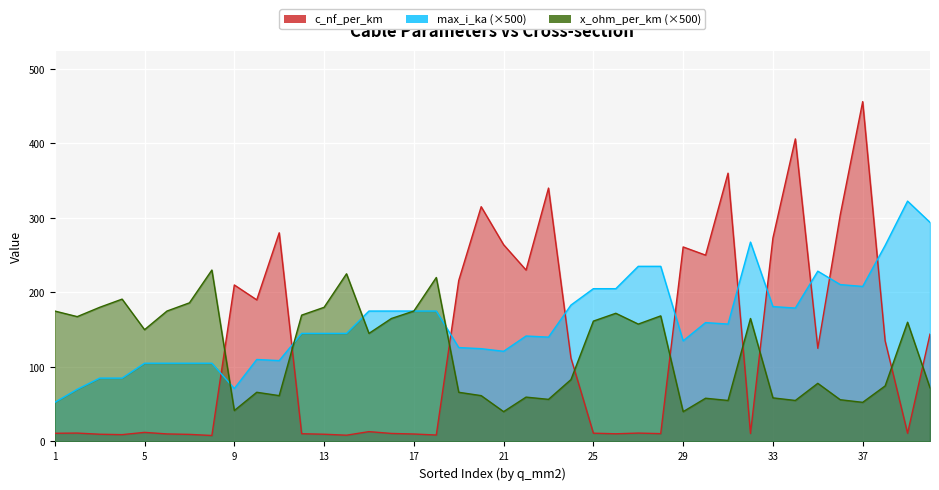

What is the difference between the maximum and second lowest values in the x_ohm_per_km series?

0.4